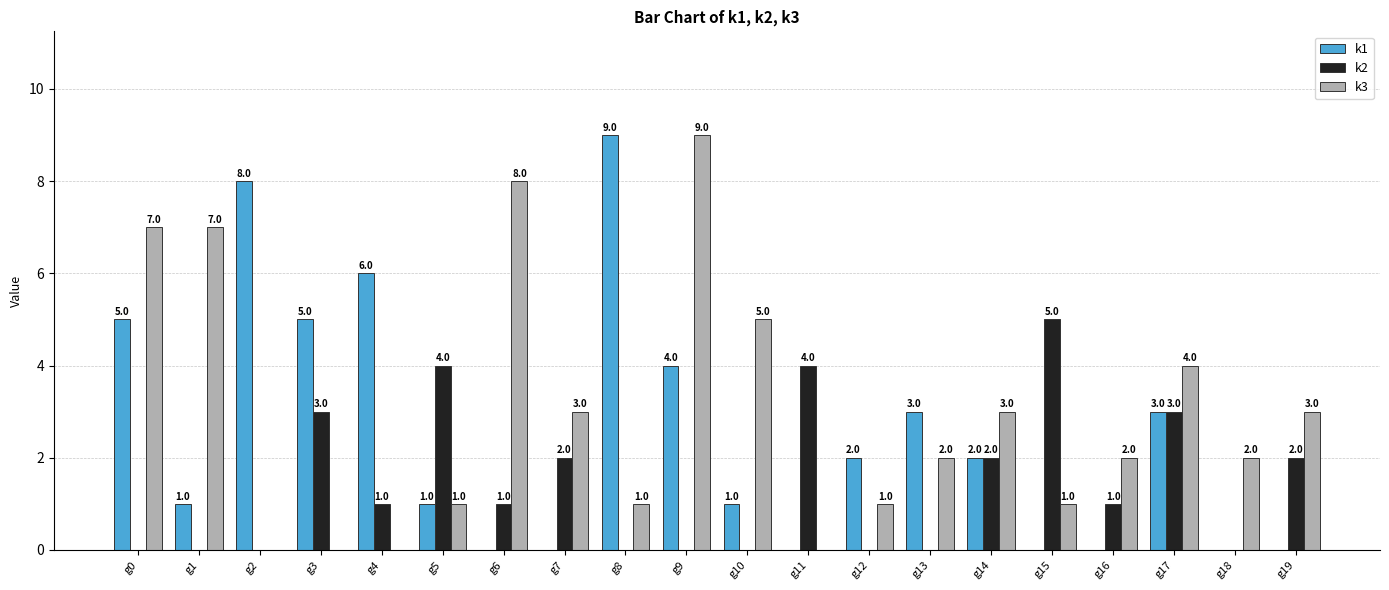

What value does the k1 series have at g9?

4